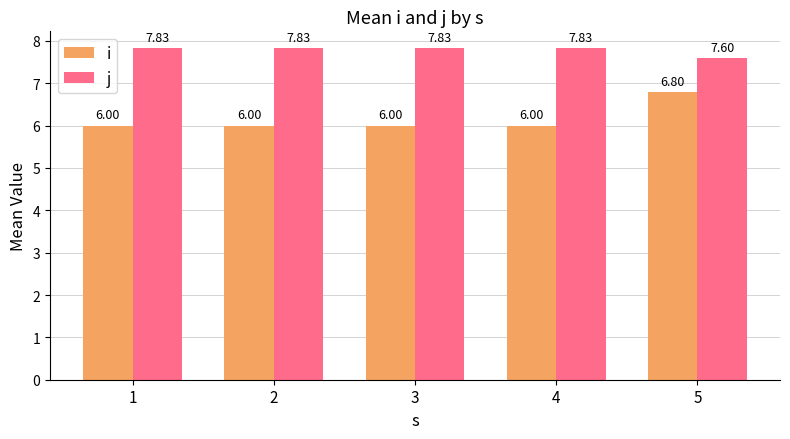

Which series changed the most between 2 and 5?

i